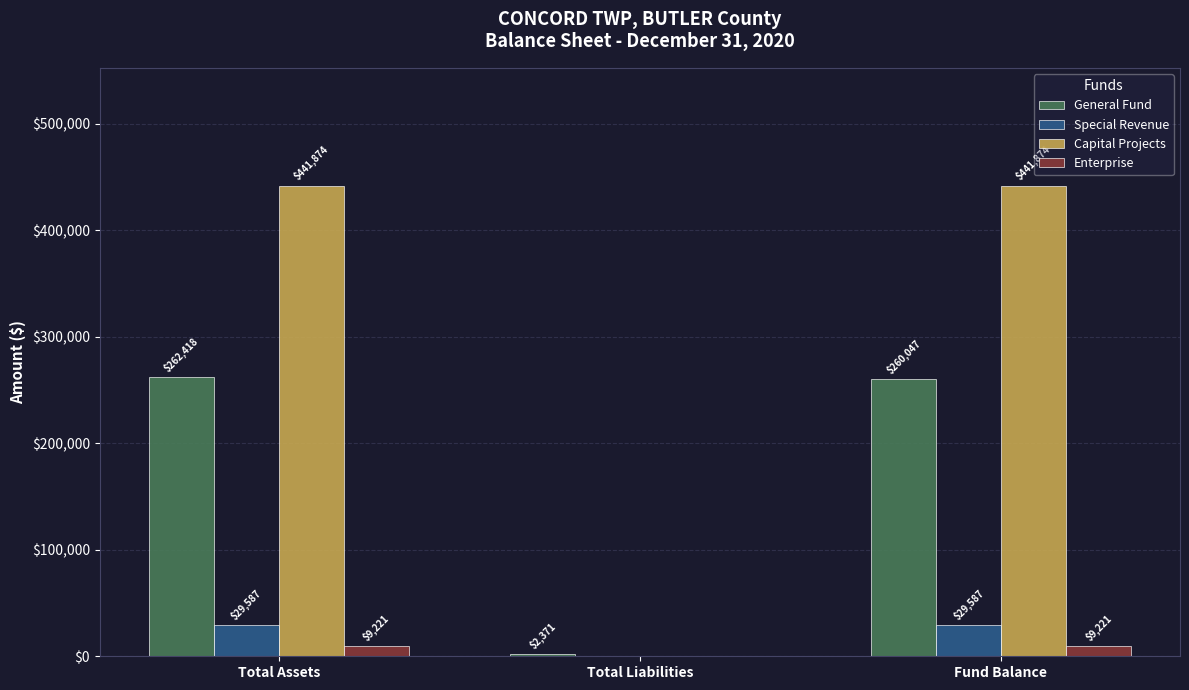

Is it true that Enterprise equals 0 at Total Liabilities?

True